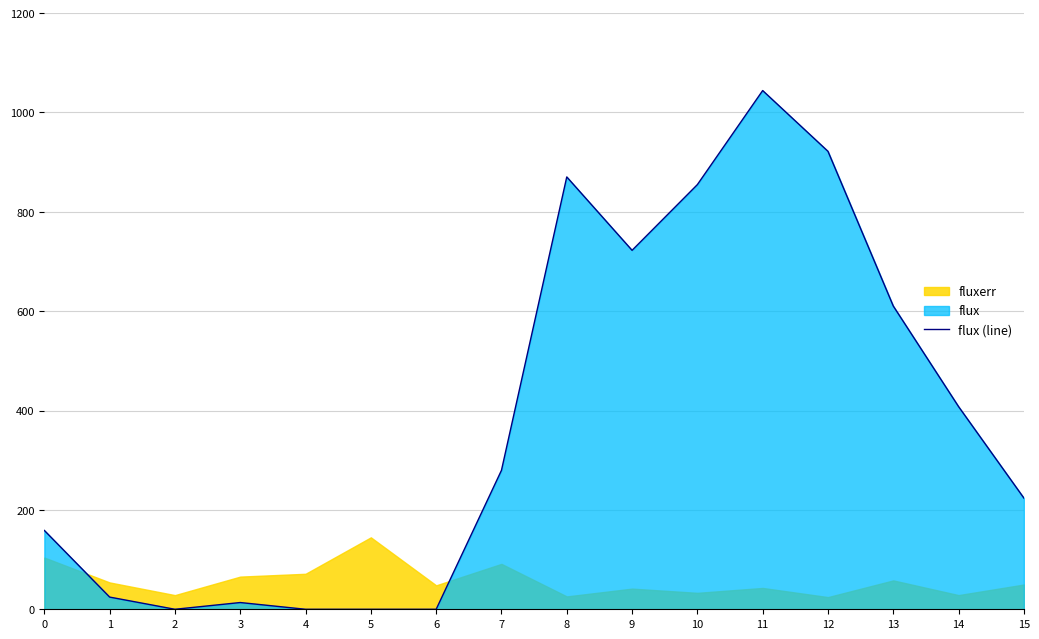

At which label is the value closest to 522?

13